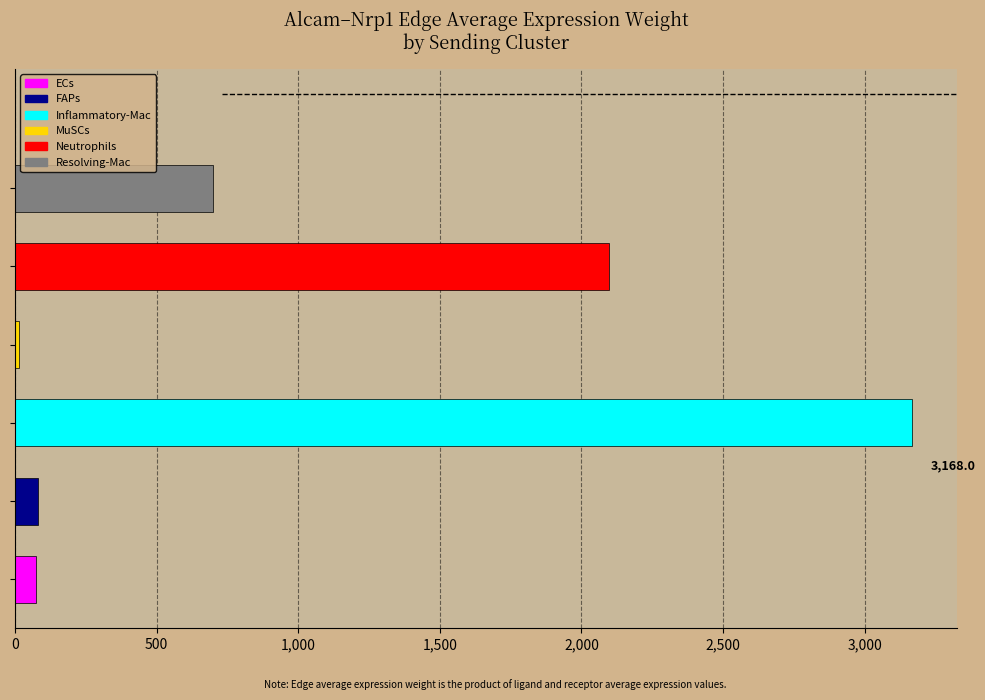

What is the maximum value shown in the chart?

3168.0